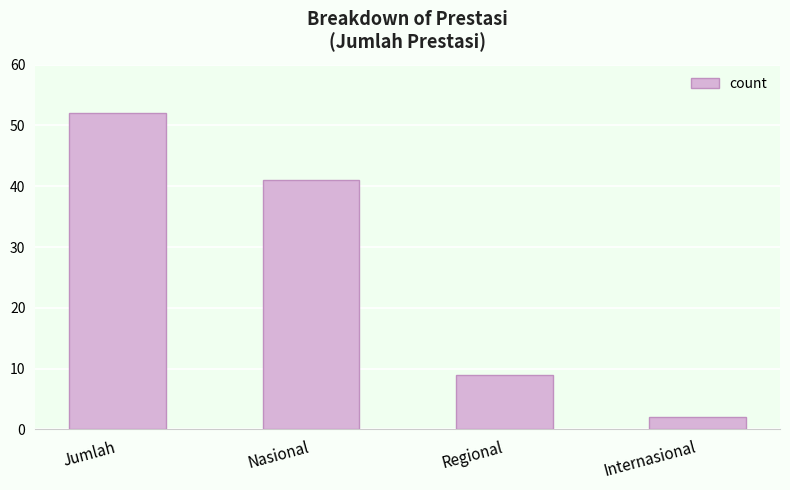

At which category does the chart reach its minimum across all series?

Internasional